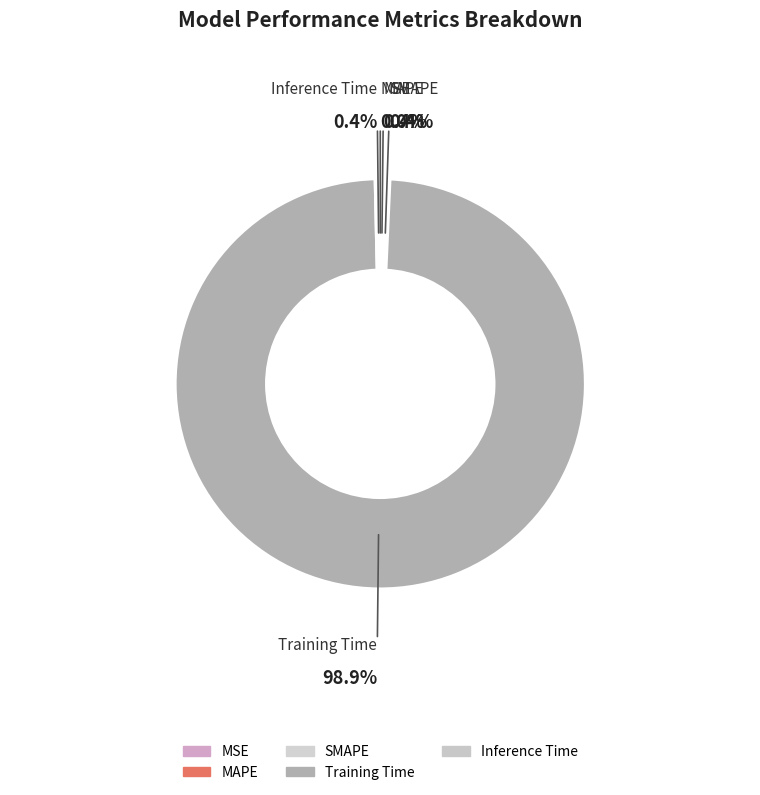

Does any single category account for the majority?

Yes